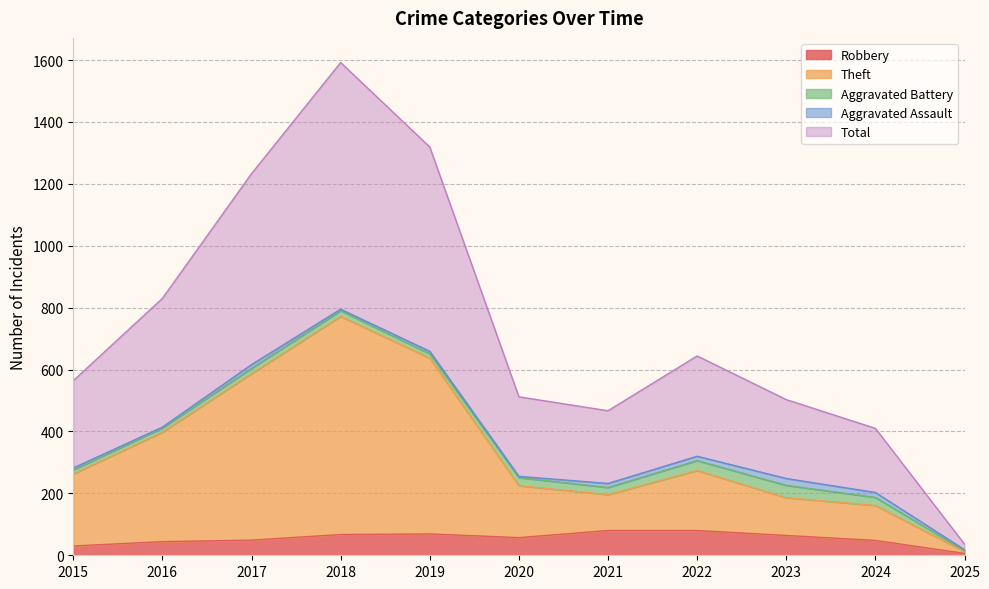

True or false: Robbery has a value of 80 at 2022.

True